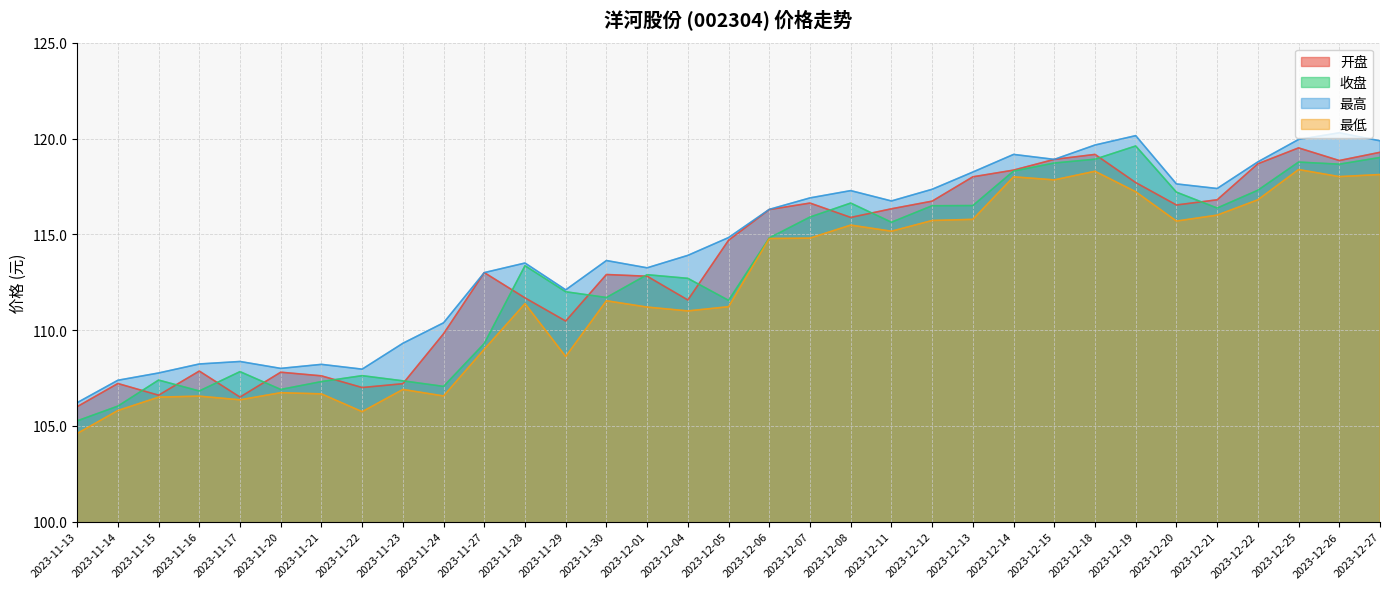

Reading left to right, extract all data points from this chart.

开盘: 106.0	107.2	106.6	107.9	106.5	107.8	107.6	107.0	107.2	109.8	113.0	111.7	110.5	112.9	112.8	111.6	114.7	116.3	116.6	115.9	116.3	116.7	118.0	118.3	118.9	119.2	117.7	116.5	116.8	118.7	119.5	118.8	119.3
收盘: 105.3	106.0	107.4	106.8	107.8	106.9	107.3	107.6	107.3	107.1	109.3	113.4	112.0	111.7	112.9	112.7	111.5	114.8	115.9	116.6	115.6	116.5	116.5	118.3	118.7	118.9	119.6	117.2	116.4	117.3	118.8	118.7	119.0
最高: 106.2	107.4	107.8	108.2	108.4	108.0	108.2	108.0	109.3	110.4	113.0	113.5	112.1	113.6	113.2	113.9	114.8	116.3	116.9	117.3	116.7	117.3	118.2	119.2	118.9	119.7	120.2	117.6	117.4	118.8	120.0	120.3	119.9
最低: 104.6	105.8	106.5	106.5	106.4	106.7	106.7	105.7	106.9	106.6	109.0	111.4	108.6	111.5	111.2	111.0	111.2	114.8	114.8	115.5	115.2	115.7	115.8	118.0	117.8	118.3	117.2	115.7	116.0	116.8	118.4	118.0	118.1